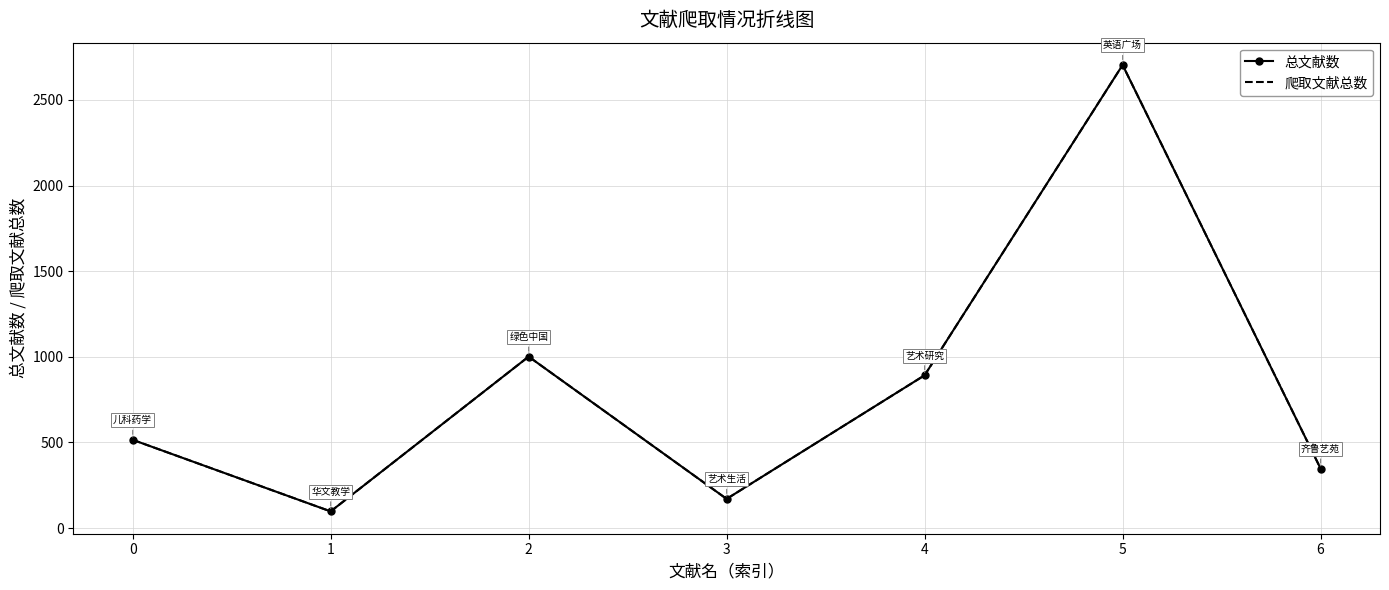

Which category has the highest value in the 爬取文献总数 series?

5